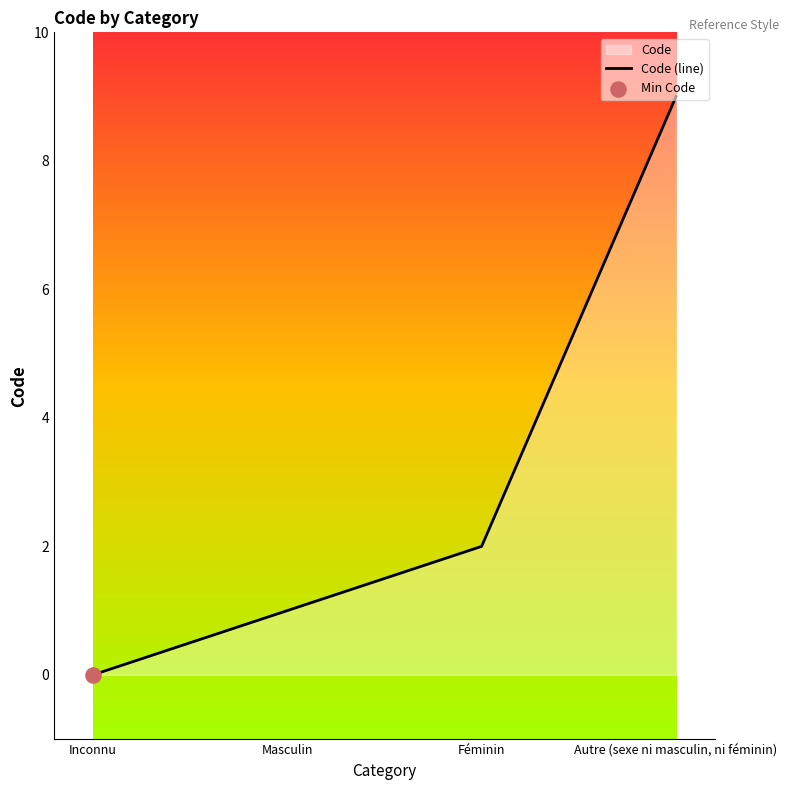

Between Inconnu and Féminin, which is larger?

Féminin